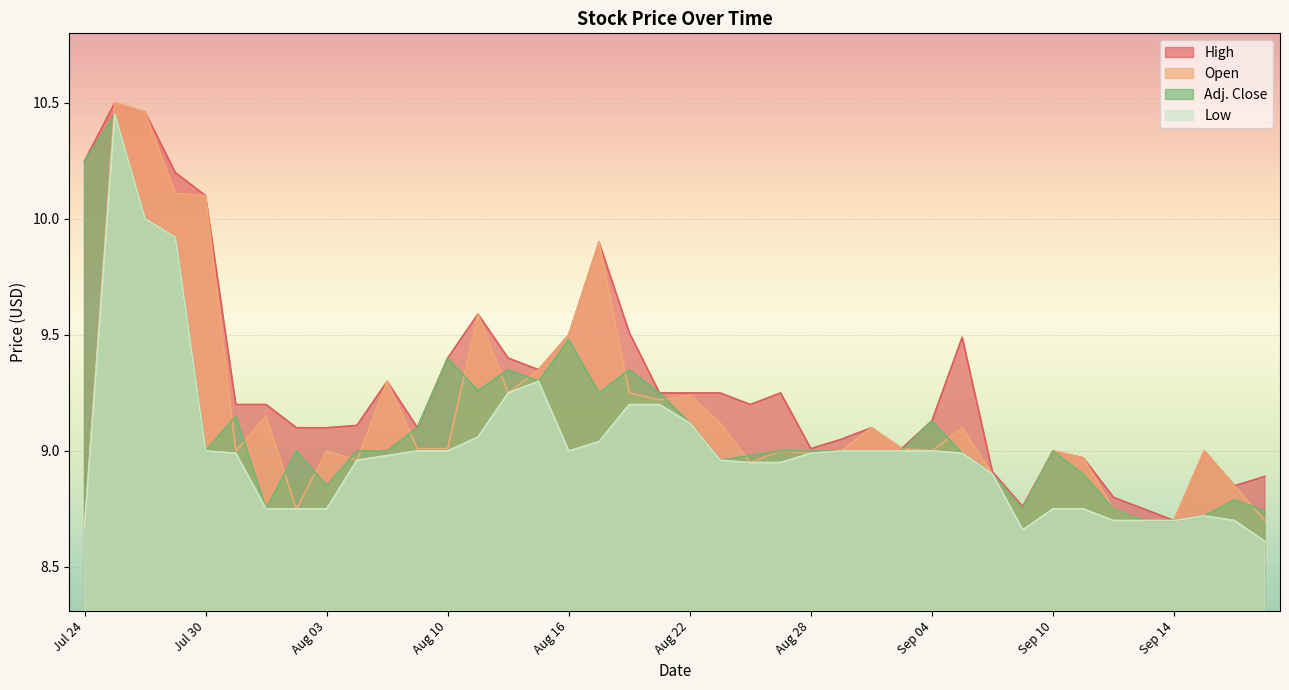

How many categories are shown in the chart?

40